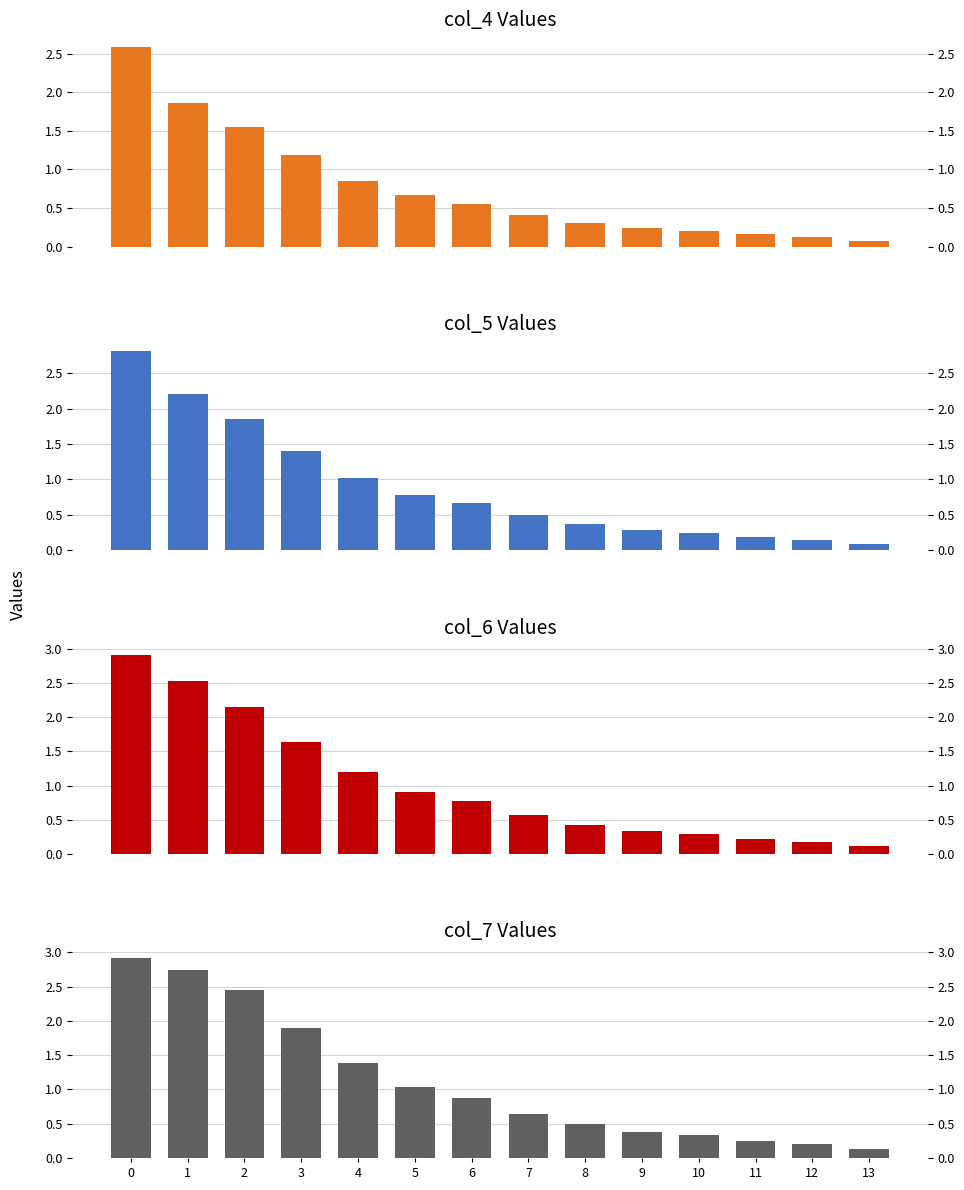

At which label does col_6 reach its minimum?

13